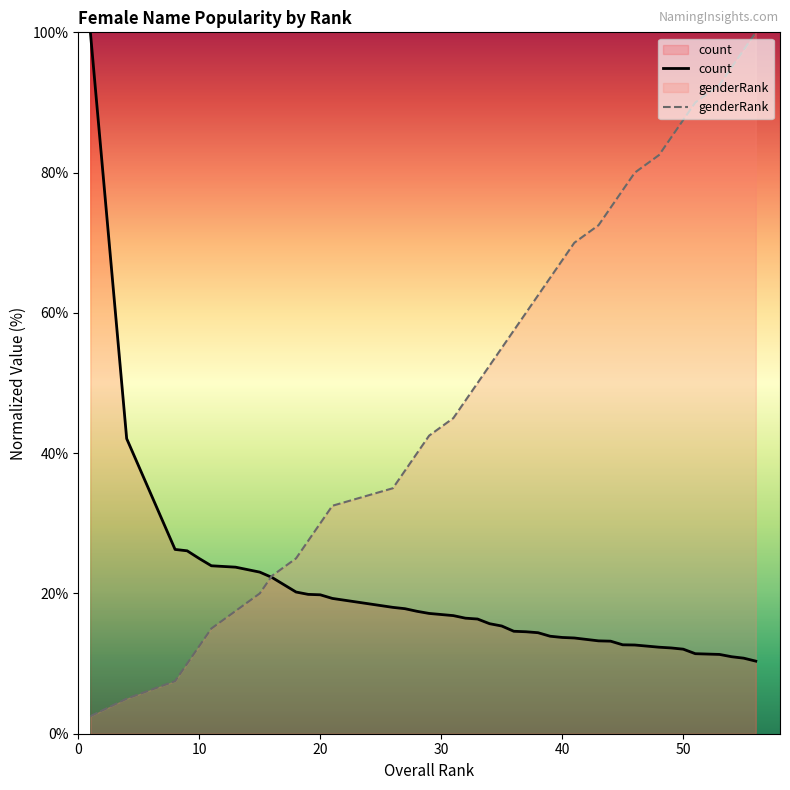

Which series has the largest total across all categories?

genderRank